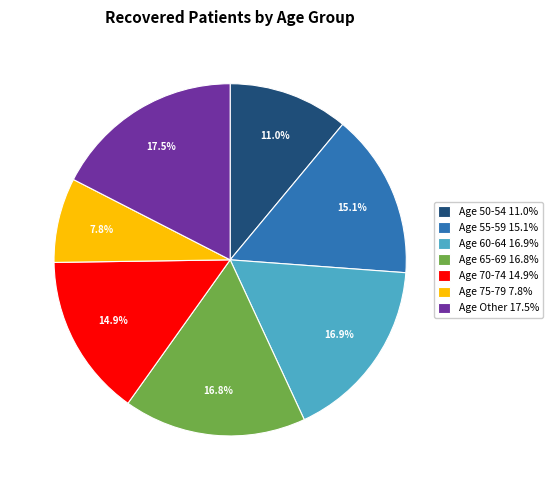

Is the sum of Age 70-74 14.9% and Age 75-79 7.8% greater than half?

No